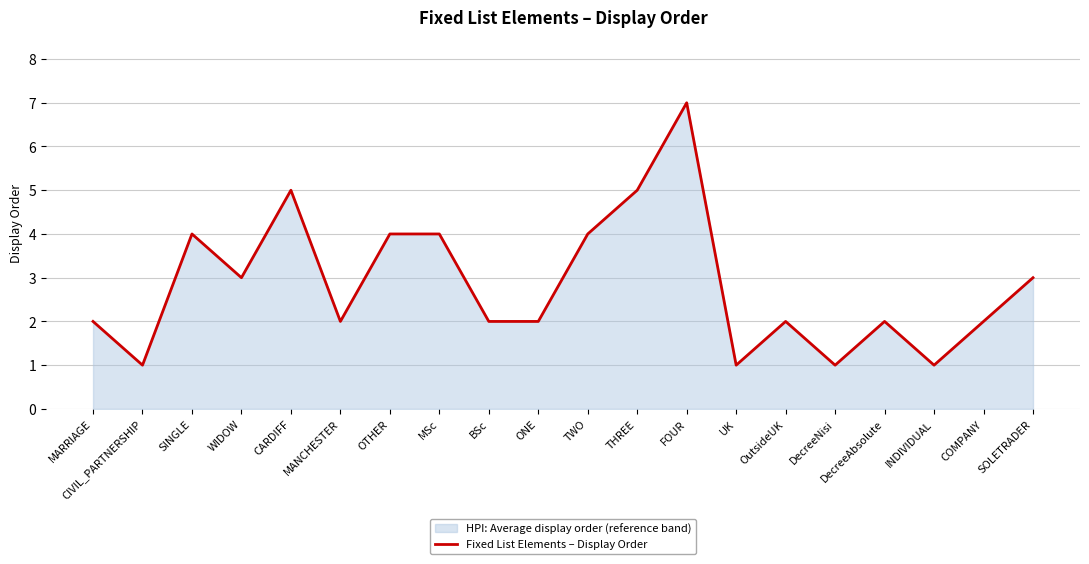

At which label does the data first exceed 2?

SINGLE